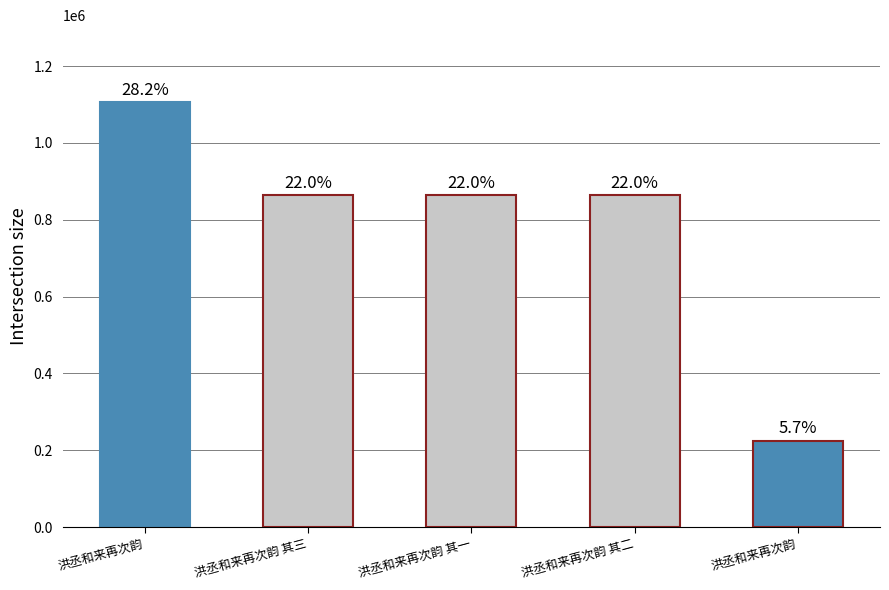

The chart shows a value of 865231 at 洪丞和来再次韵 其一. True or false?

True